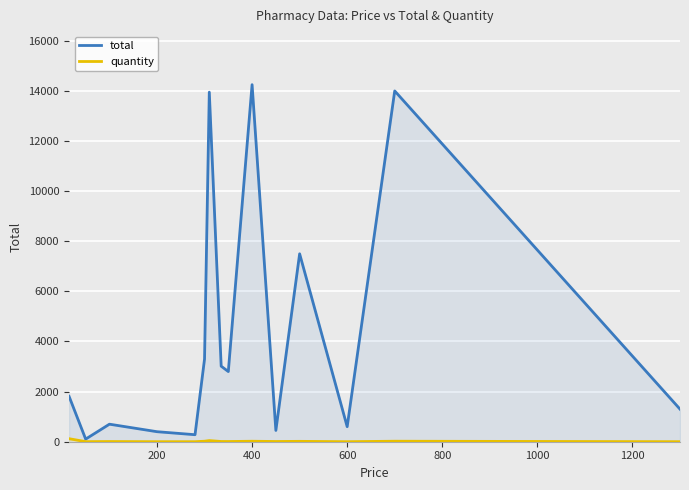

Which series has the widest spread of values?

total